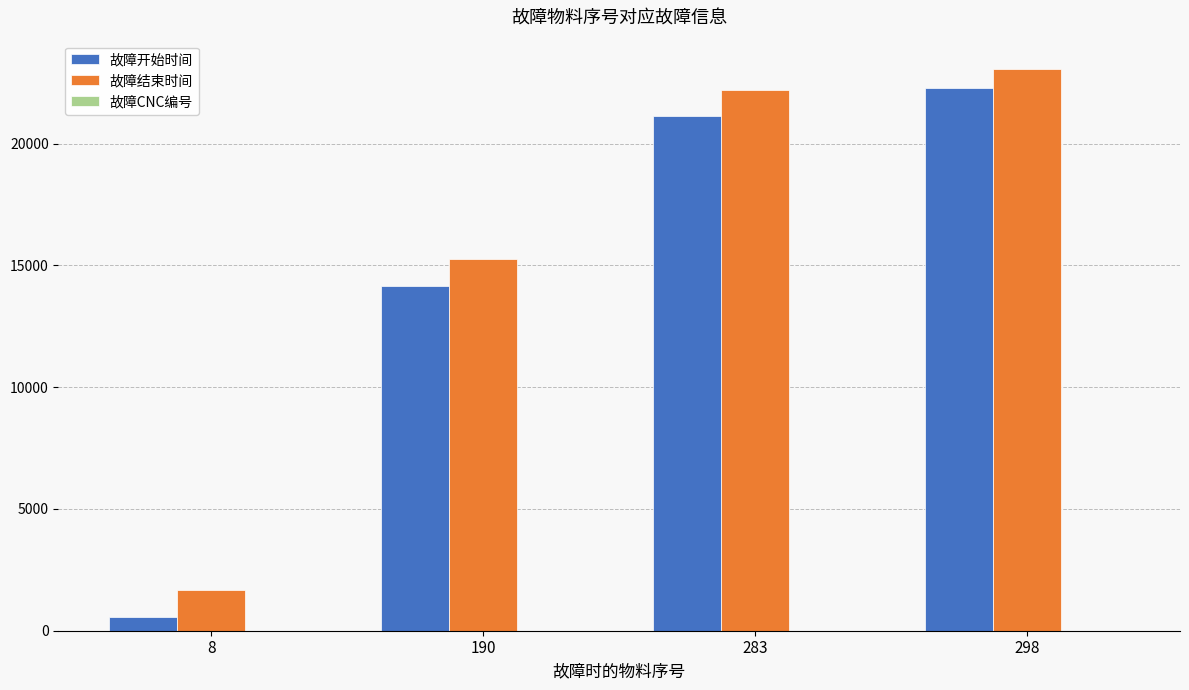

Which series changed the most between 190 and 298?

故障开始时间